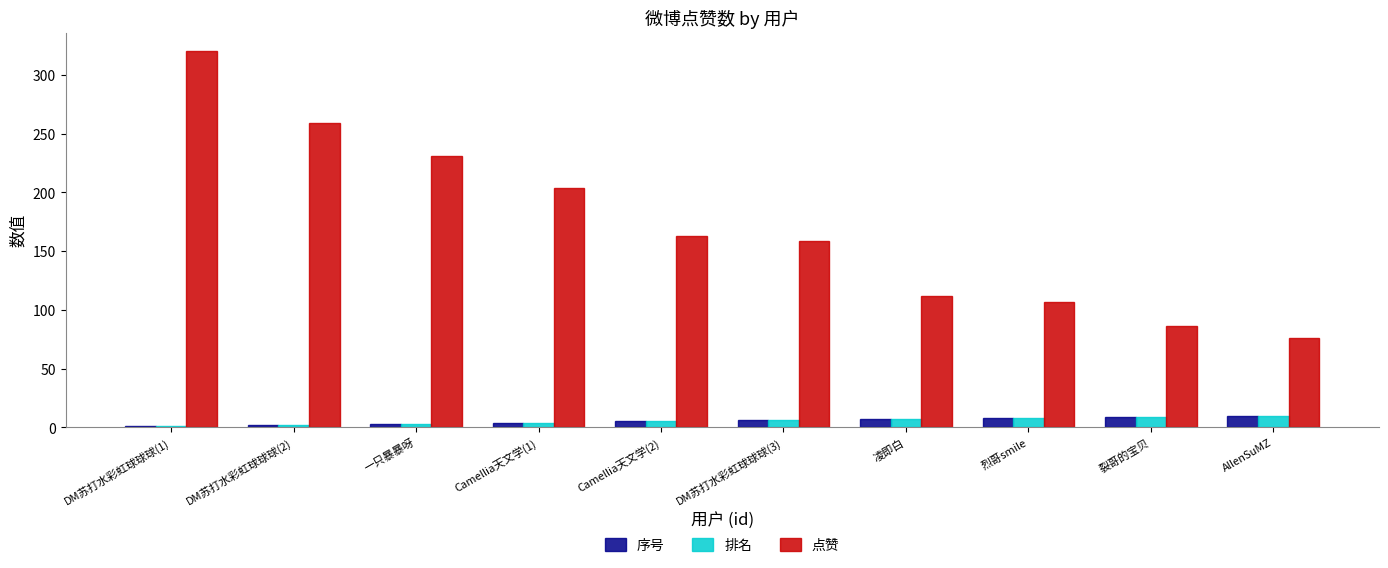

What is the approximate value of 序号 at Camellia天文学(1)?

4